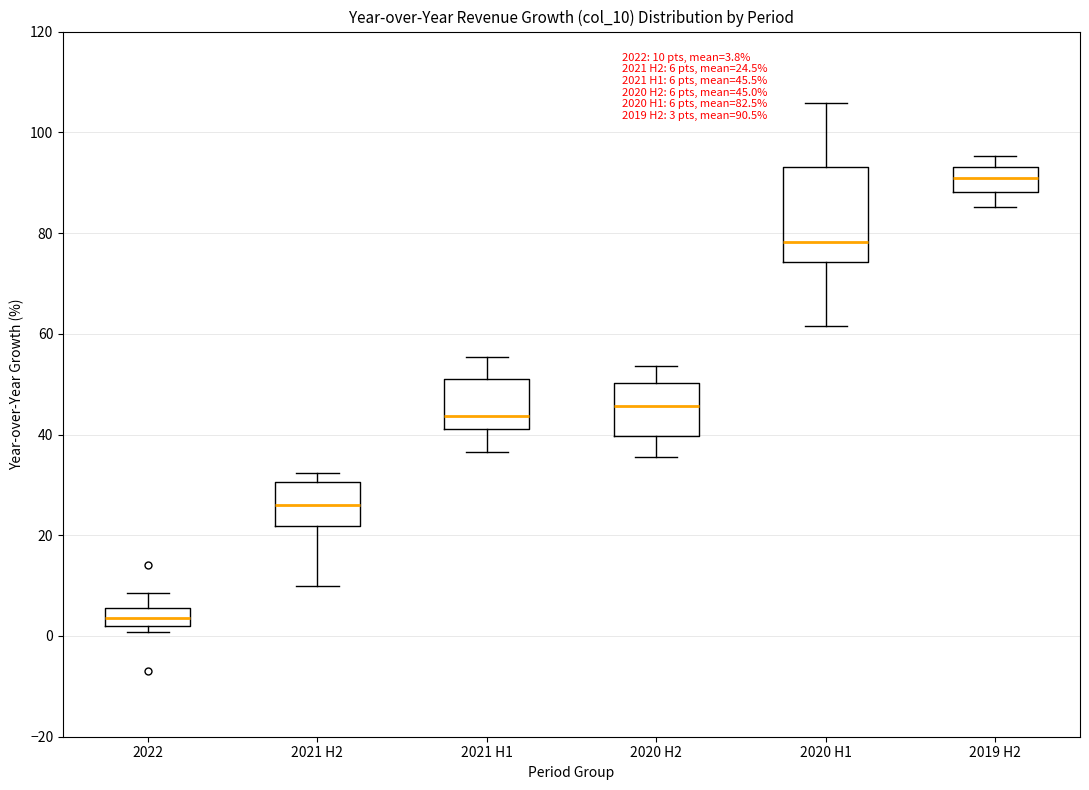

Which box has the highest median line?

2019 H2